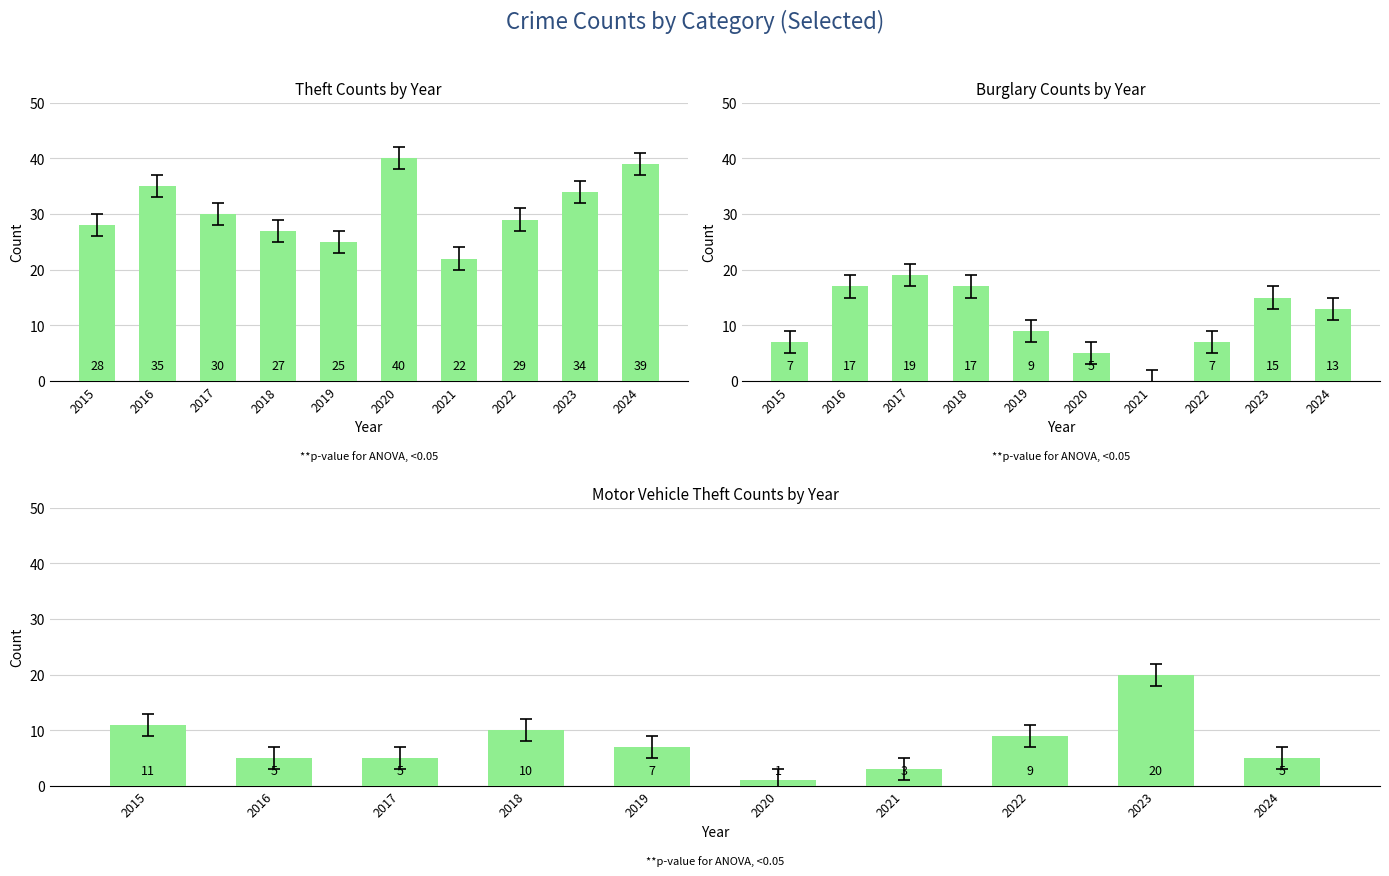

What is the total value across all series at 2024?

57